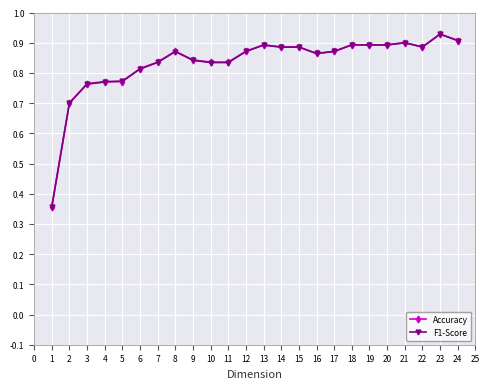

At which category is the sum across all series the highest?

23